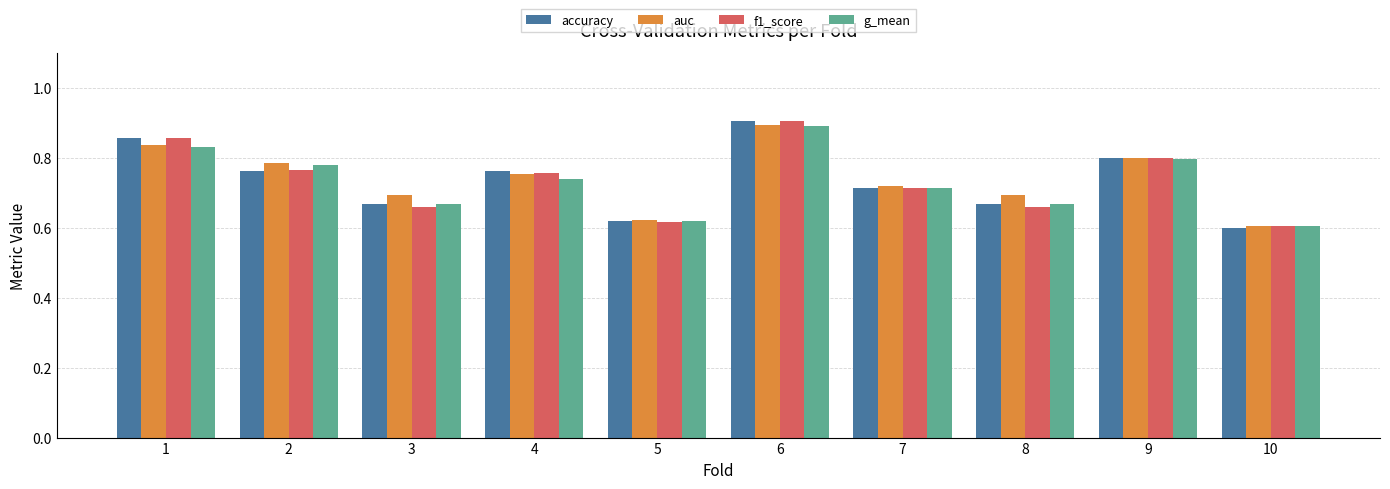

Rank the series by their average value, from lowest to highest.

g_mean, f1_score, accuracy, auc